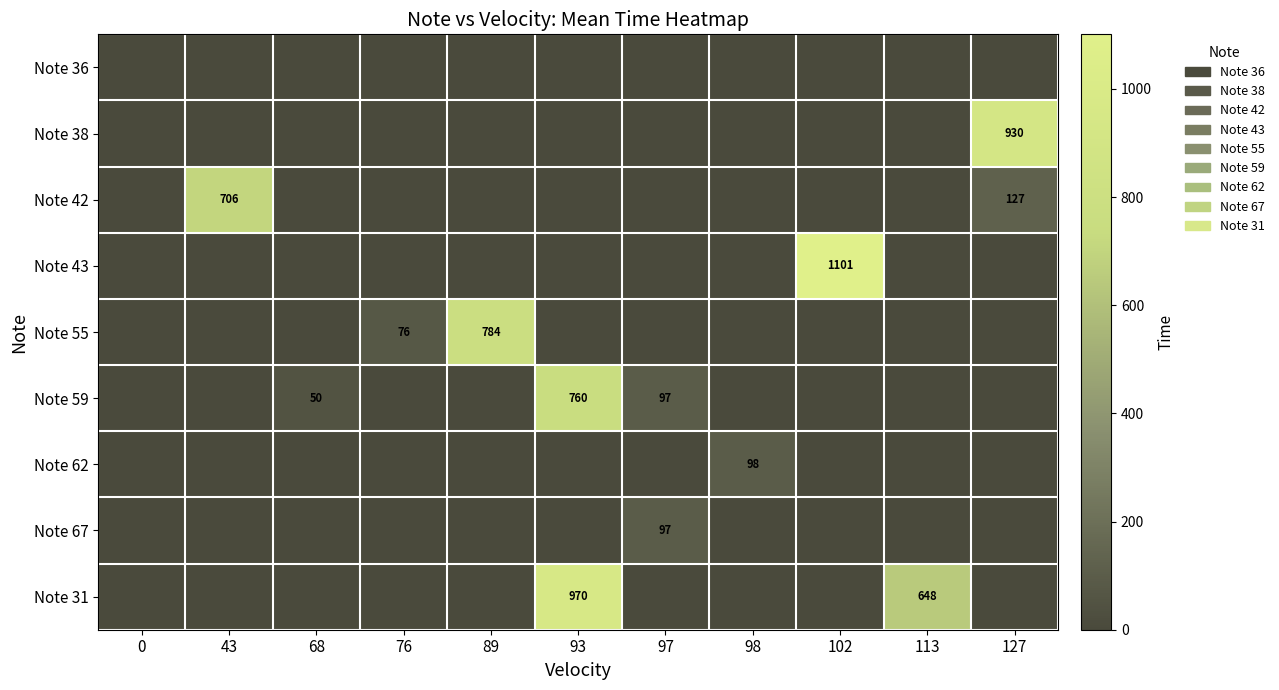

The Note 43 series shows 535 at 102. True or false?

False